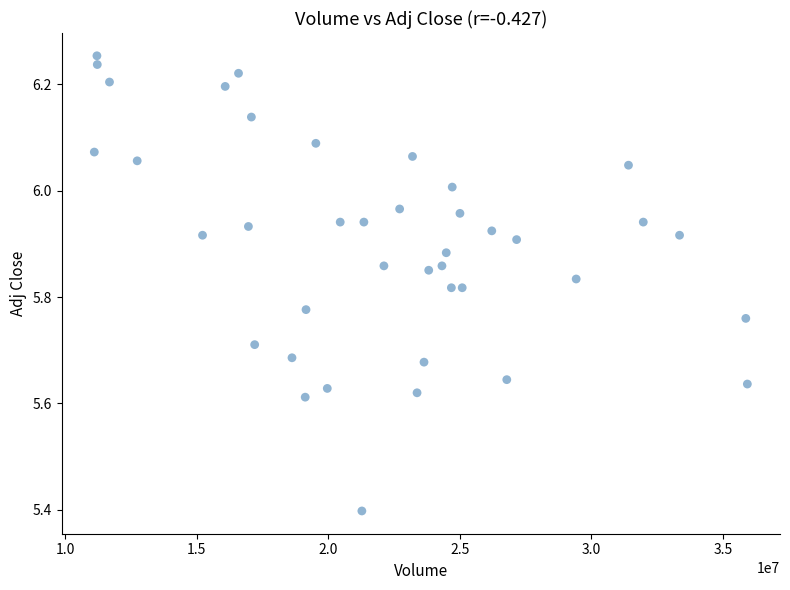

What is the range of X values (max minus min)?

24805700.0